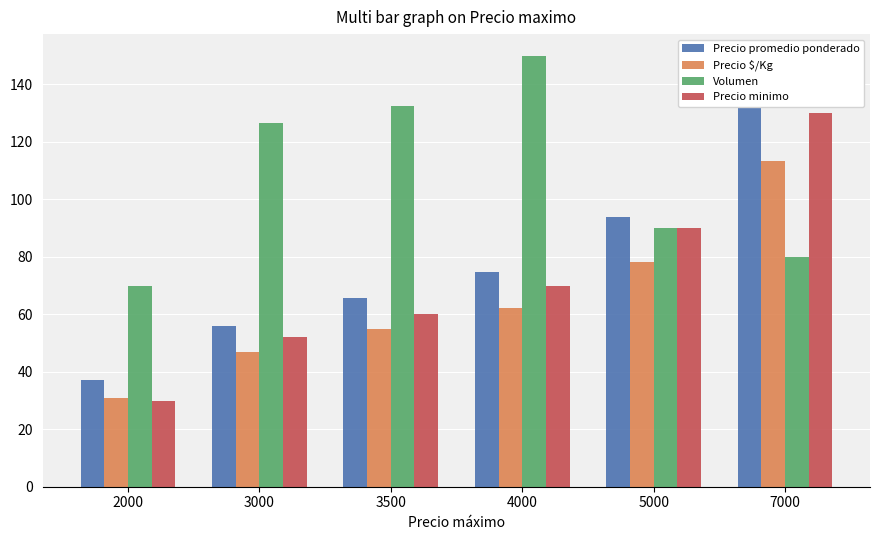

What are all the series names shown in the legend?

Precio promedio ponderado, Precio $/Kg, Volumen, Precio minimo